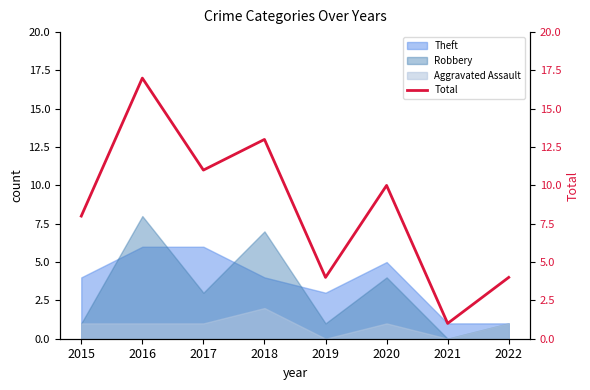

What is the sum of all values?

68